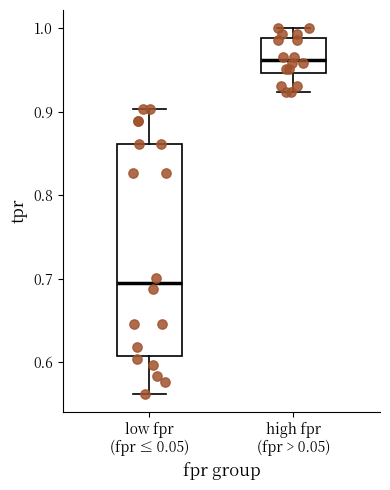

Reading left to right, read every box against the y-axis: the position of its median line, the range the box covers, and the ends of its whiskers. The values are not printed on the chart, so give them approximately, as read against the axis.

low fpr (fpr ≤ 0.05): median 0.69, box 0.61 to 0.86, whiskers 0.56 to 0.90
high fpr (fpr > 0.05): median 0.96, box 0.95 to 0.99, whiskers 0.92 to 1.00